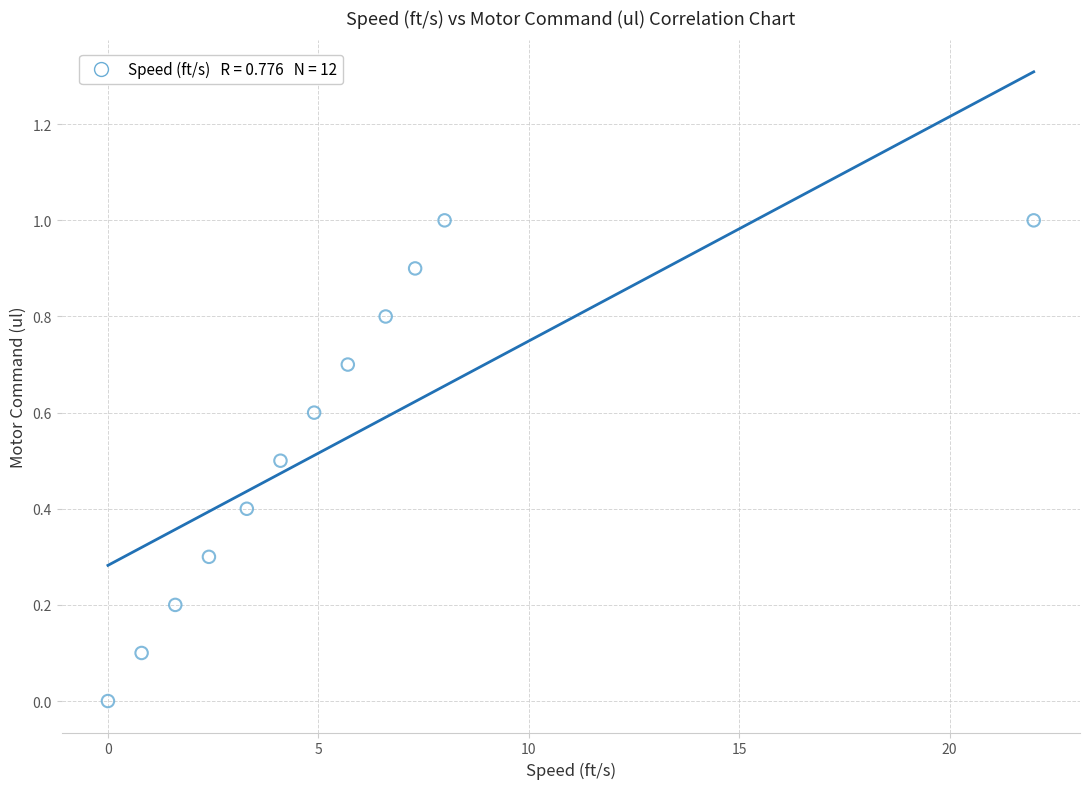

What is the average Y value?

0.5